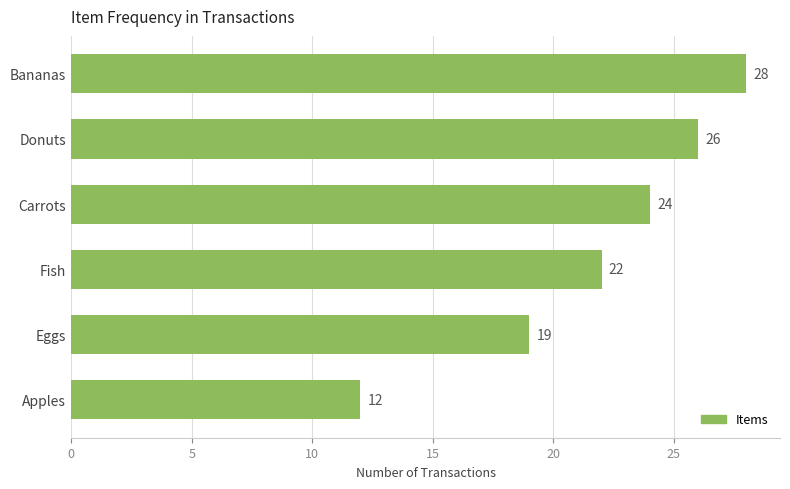

Reading top to bottom, what are all the values shown in this chart?

Bananas=28	Donuts=26	Carrots=24	Fish=22	Eggs=19	Apples=12